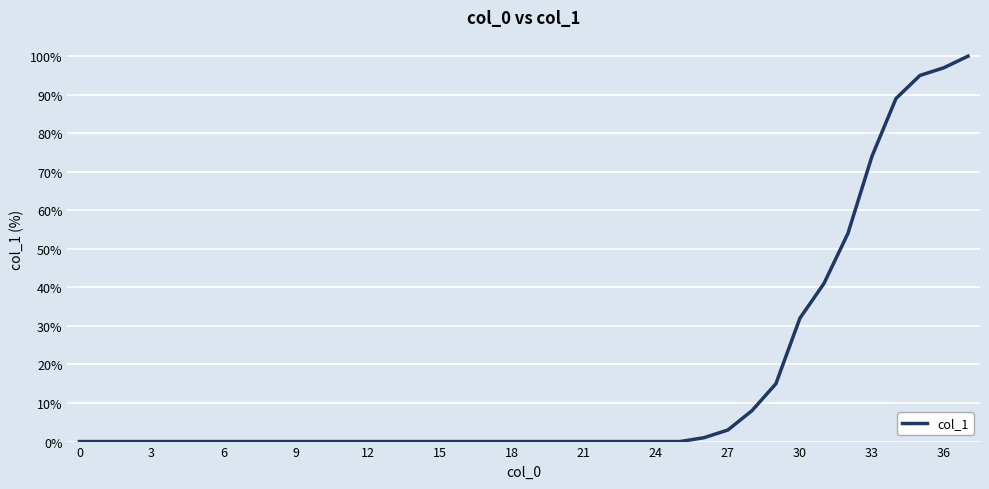

What is the greatest value displayed?

100